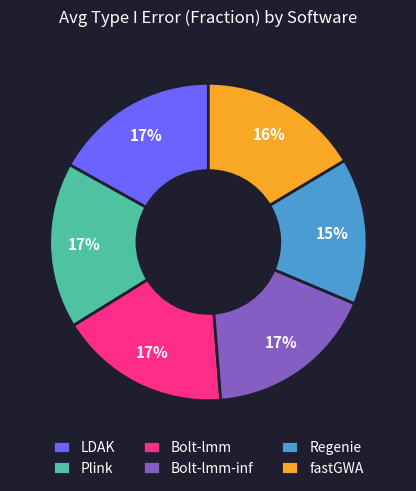

What is the ratio of the value at Plink to the value at Regenie?

1.1